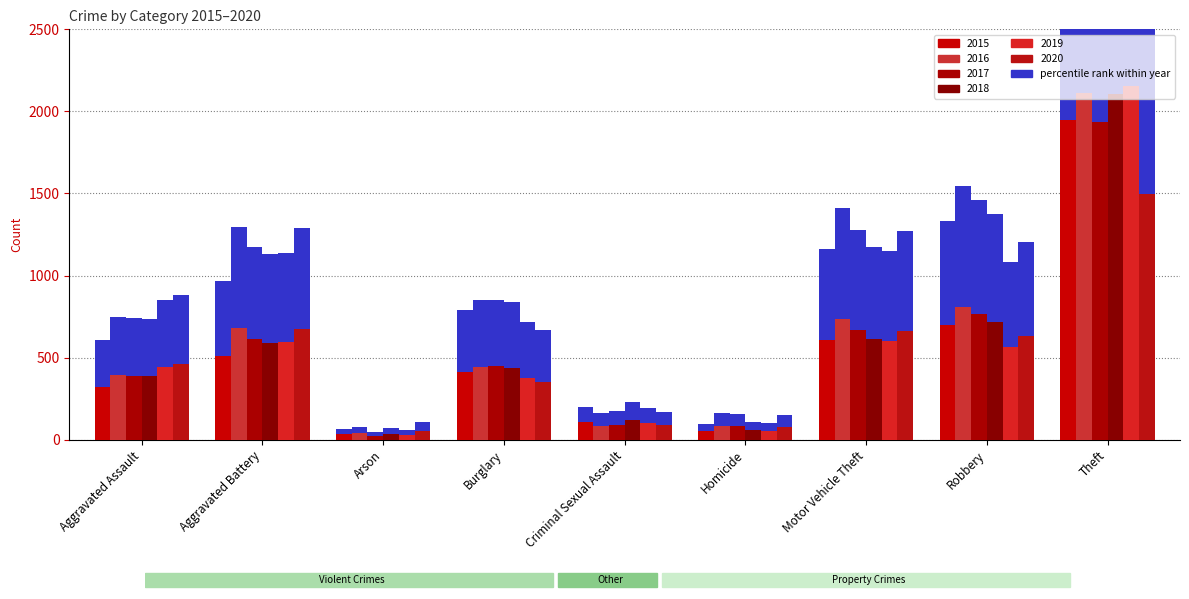

Where does the 2018 series first go above 439?

Aggravated Battery